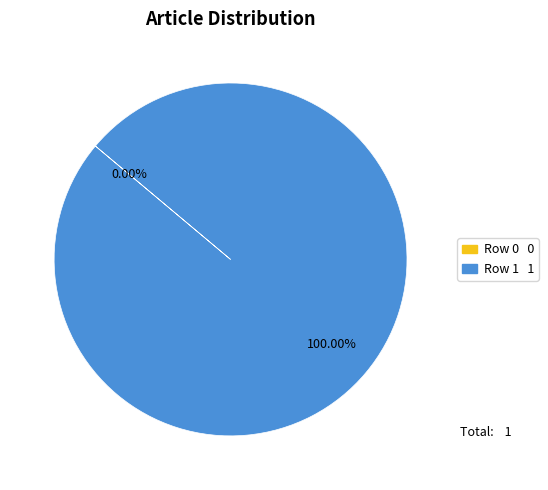

How much of the chart is everything except Row 0?

100.0%